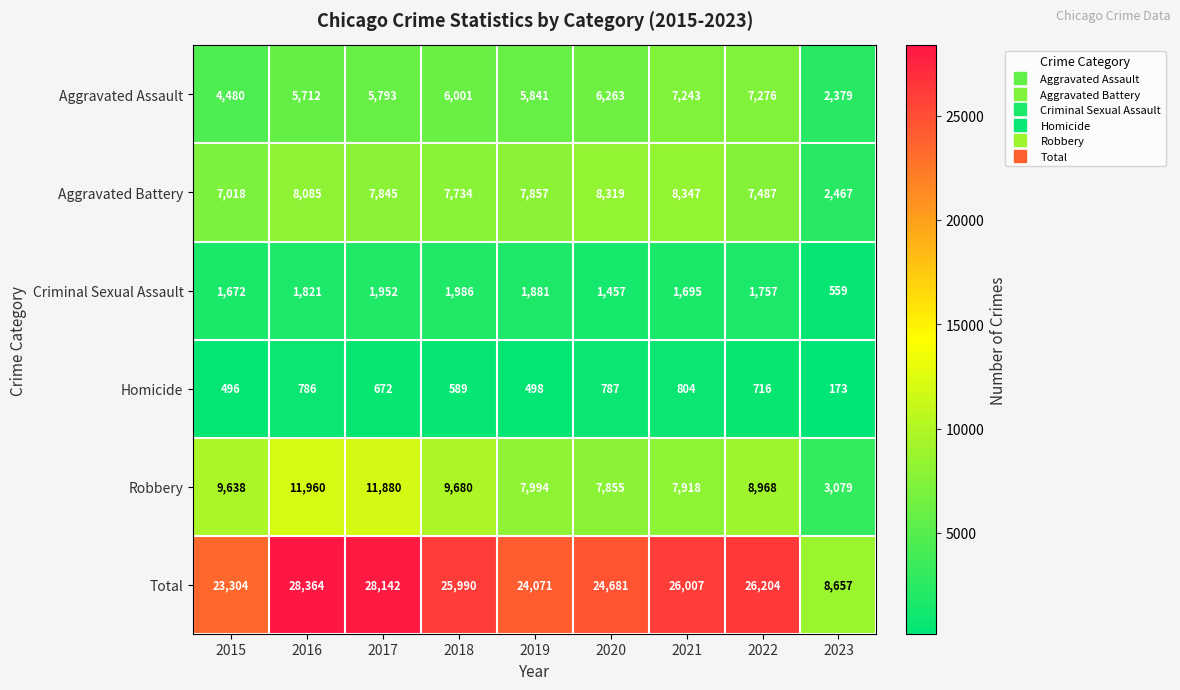

At which label does Aggravated Battery first exceed 7845?

2016